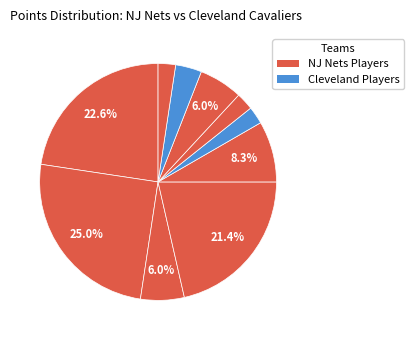

How many segments does this pie chart have?

10